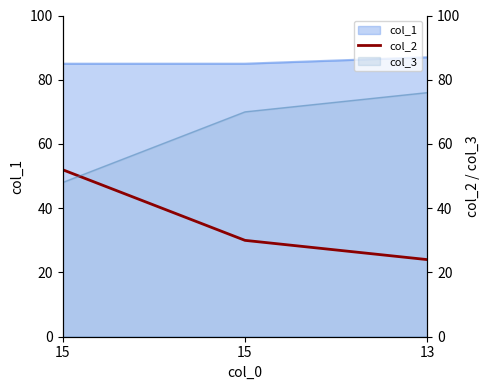

Approximately how many times larger is the value at 13 compared to 15?

0.8